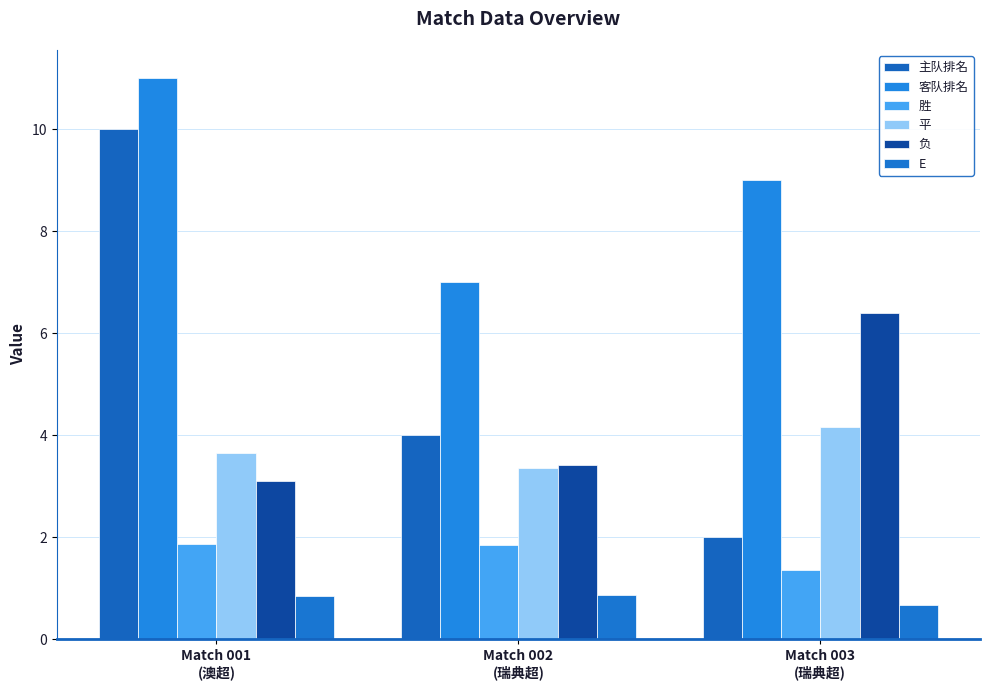

List the series in order of their peak value, highest first.

客队排名, 主队排名, 负, 平, 胜, E